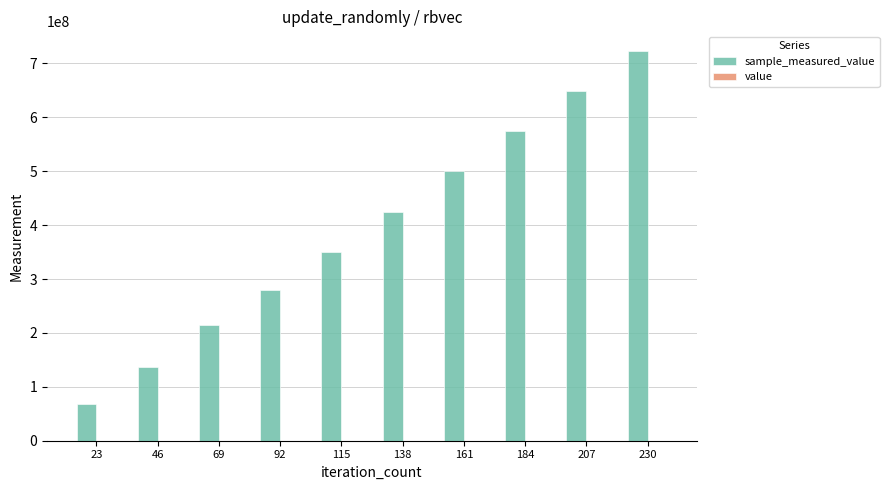

At which category is the sum across all series the highest?

230